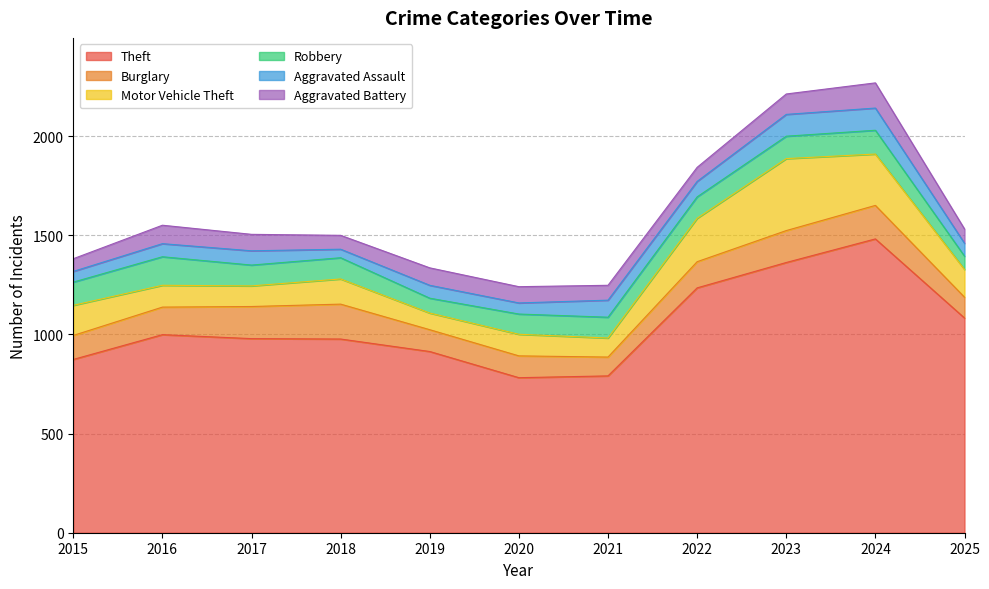

List the series in order of their peak value, highest first.

Theft, Motor Vehicle Theft, Burglary, Robbery, Aggravated Battery, Aggravated Assault